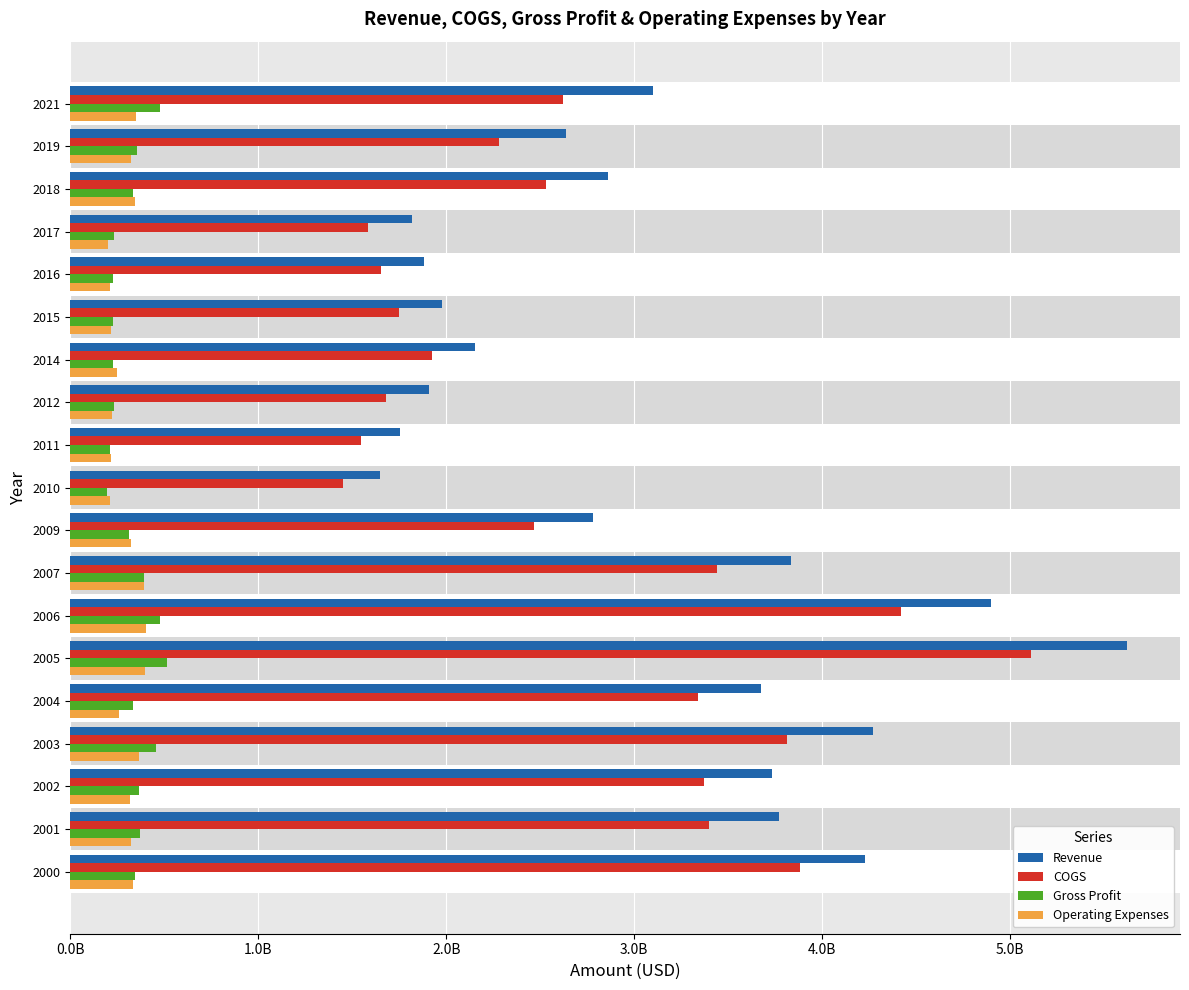

What are all the series names shown in the legend?

Revenue, COGS, Gross Profit, Operating Expenses